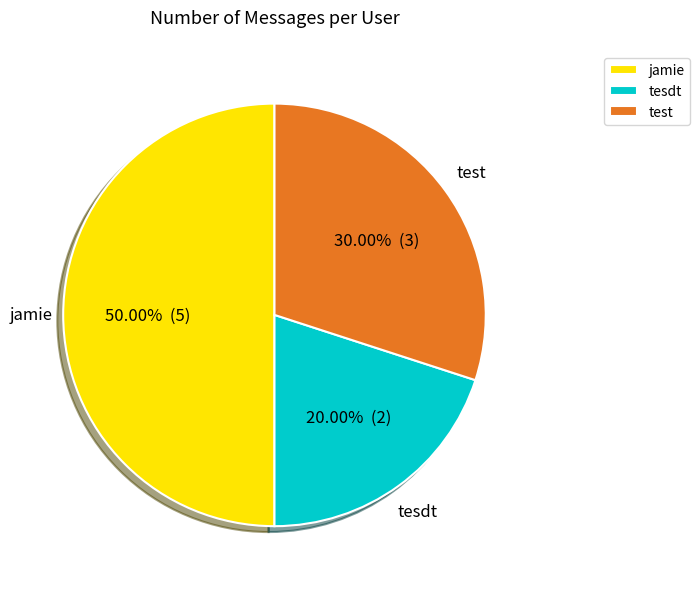

To the nearest percent, what is the difference between the largest and smallest slice percentages?

30%